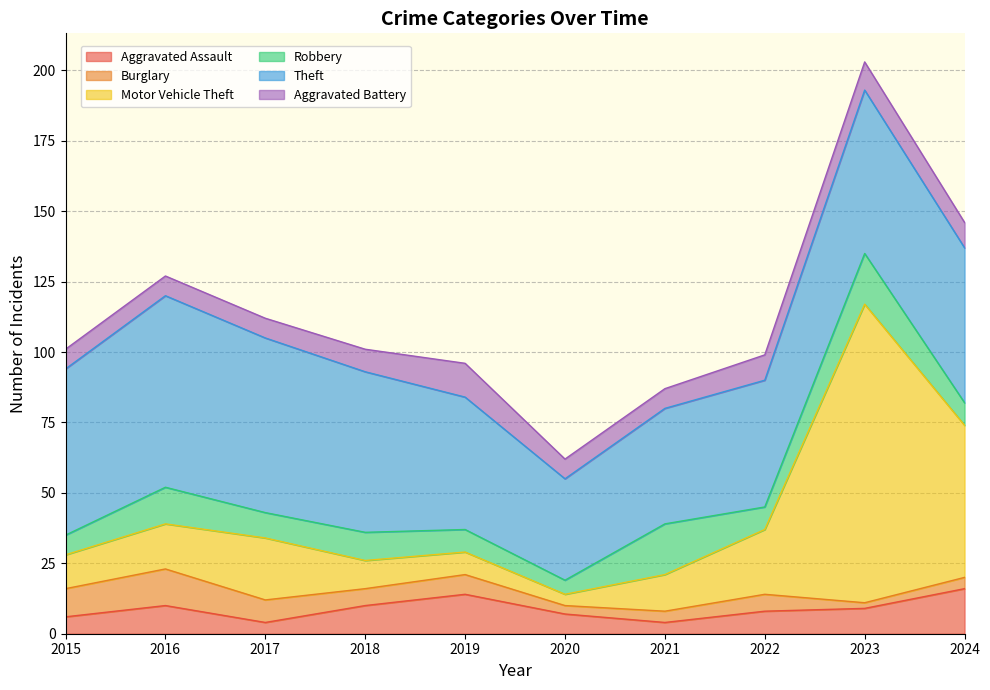

Between 2019 and 2022, which is larger?

2019